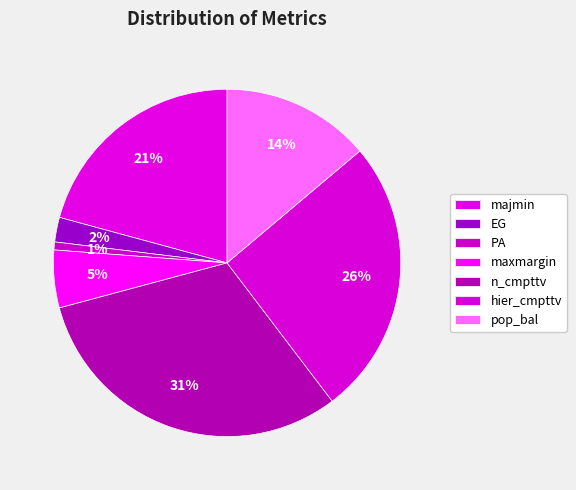

How many slices are in this pie chart?

7